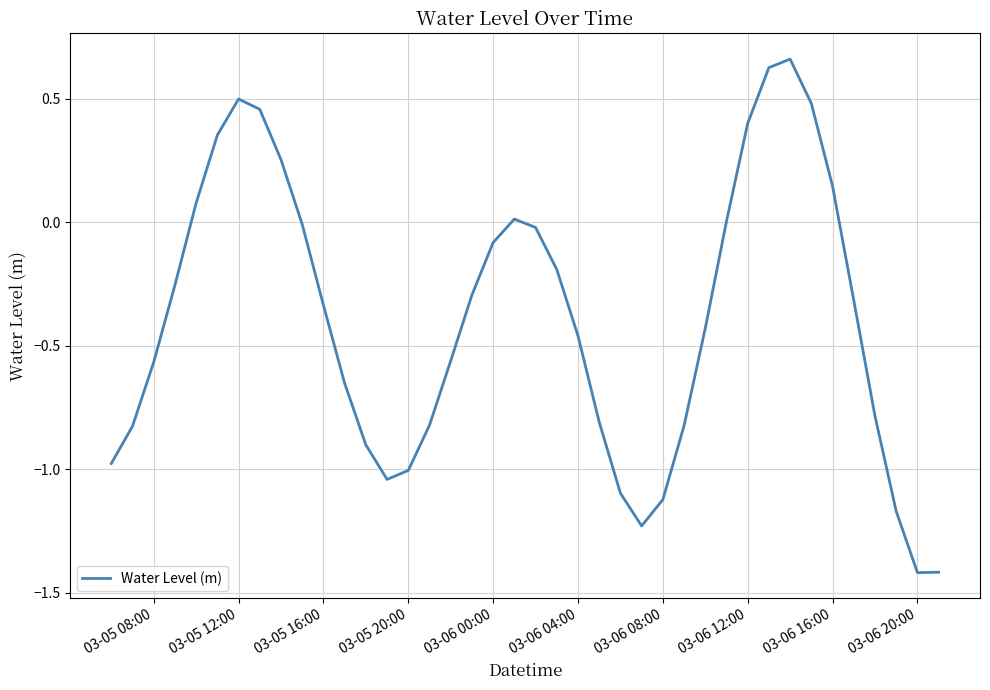

What is the minimum value shown in the chart?

-1.4